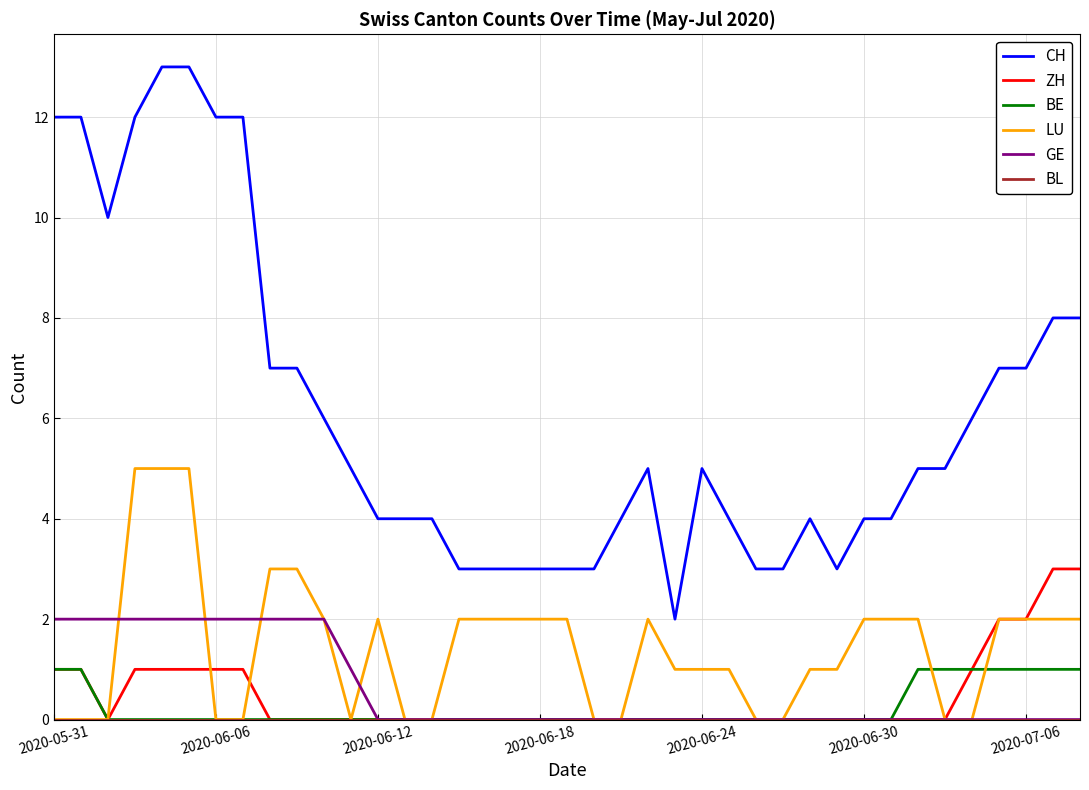

True or false: BE and CH intersect in this chart.

False